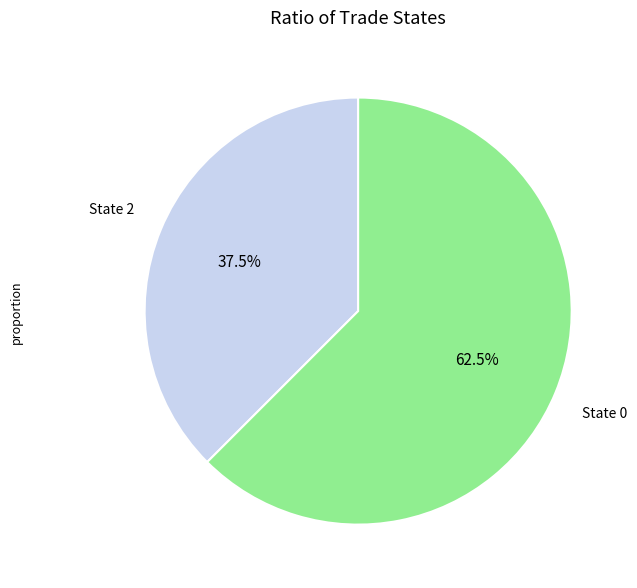

To the nearest percent, what is the average slice percentage?

50%